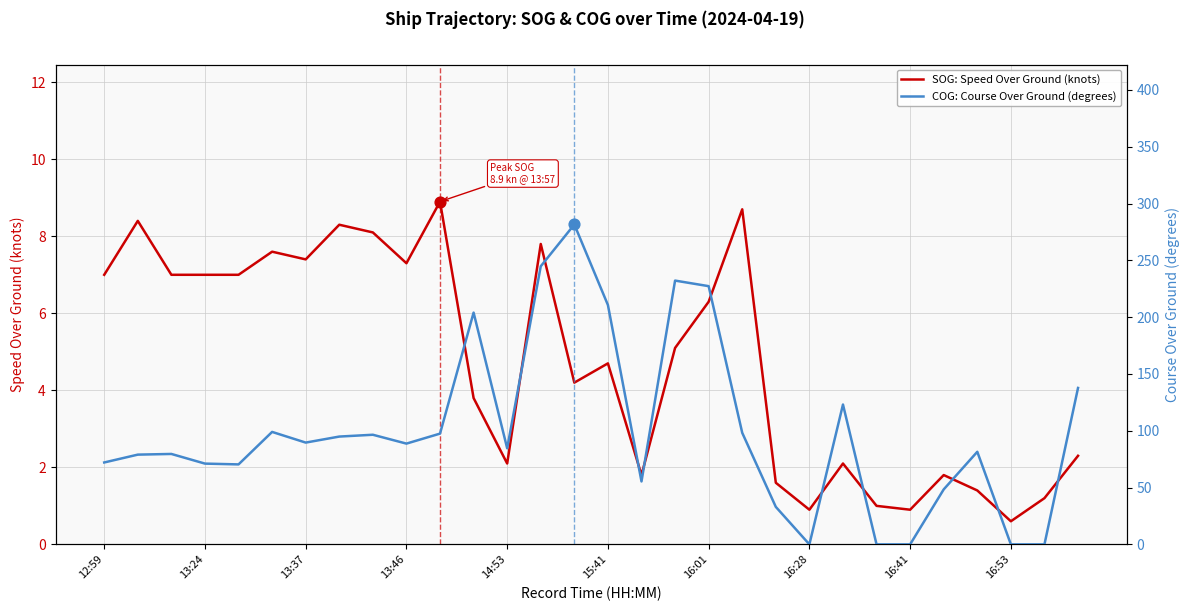

At how many categories does at least one series exceed 92?

13